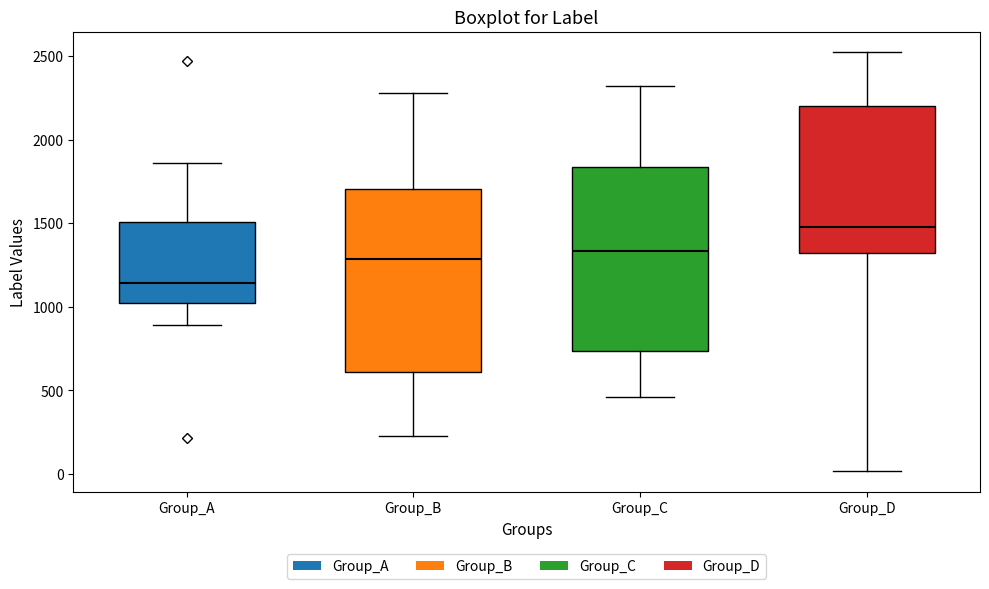

Reading left to right, read every box against the y-axis: the position of its median line, the range the box covers, and the ends of its whiskers. The values are not printed on the chart, so give them approximately, as read against the axis.

Group_A: median 1150, box 1000 to 1500, whiskers 900 to 1850
Group_B: median 1300, box 600 to 1700, whiskers 250 to 2300
Group_C: median 1350, box 750 to 1850, whiskers 450 to 2300
Group_D: median 1500, box 1300 to 2200, whiskers 0 to 2500